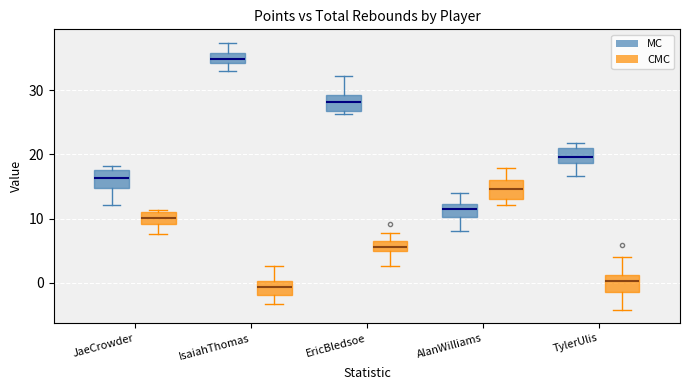

Reading left to right, read every box against the y-axis: the position of its median line, the range the box covers, and the ends of its whiskers. The values are not printed on the chart, so give them approximately, as read against the axis.

JaeCrowder (MC): median 16, box 15 to 18, whiskers 12 to 18 (just above the box's upper edge)
JaeCrowder (CMC): median 10, box 9 to 11, whiskers 8 to 11 (just above the box's upper edge)
IsaiahThomas (MC): median 35, box 34 to 36, whiskers 33 to 37
IsaiahThomas (CMC): median -1, box -2 to 0, whiskers -3 to 3
EricBledsoe (MC): median 28, box 27 to 29, whiskers 26 to 32
EricBledsoe (CMC): median 6 (inside the box), box 5 to 6, whiskers 3 to 8
AlanWilliams (MC): median 11, box 10 to 12, whiskers 8 to 14
AlanWilliams (CMC): median 15, box 13 to 16, whiskers 12 to 18
TylerUlis (MC): median 20, box 19 to 21, whiskers 17 to 22
TylerUlis (CMC): median 0, box -1 to 1, whiskers -4 to 4